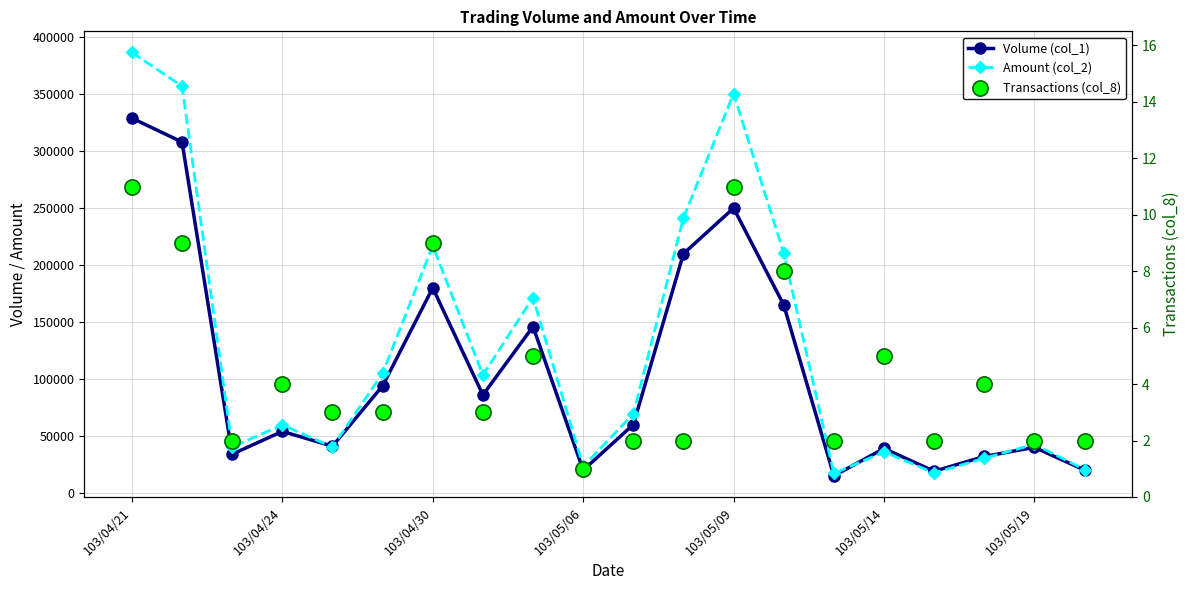

Which series has the widest spread of Y values?

Amount (col_2)